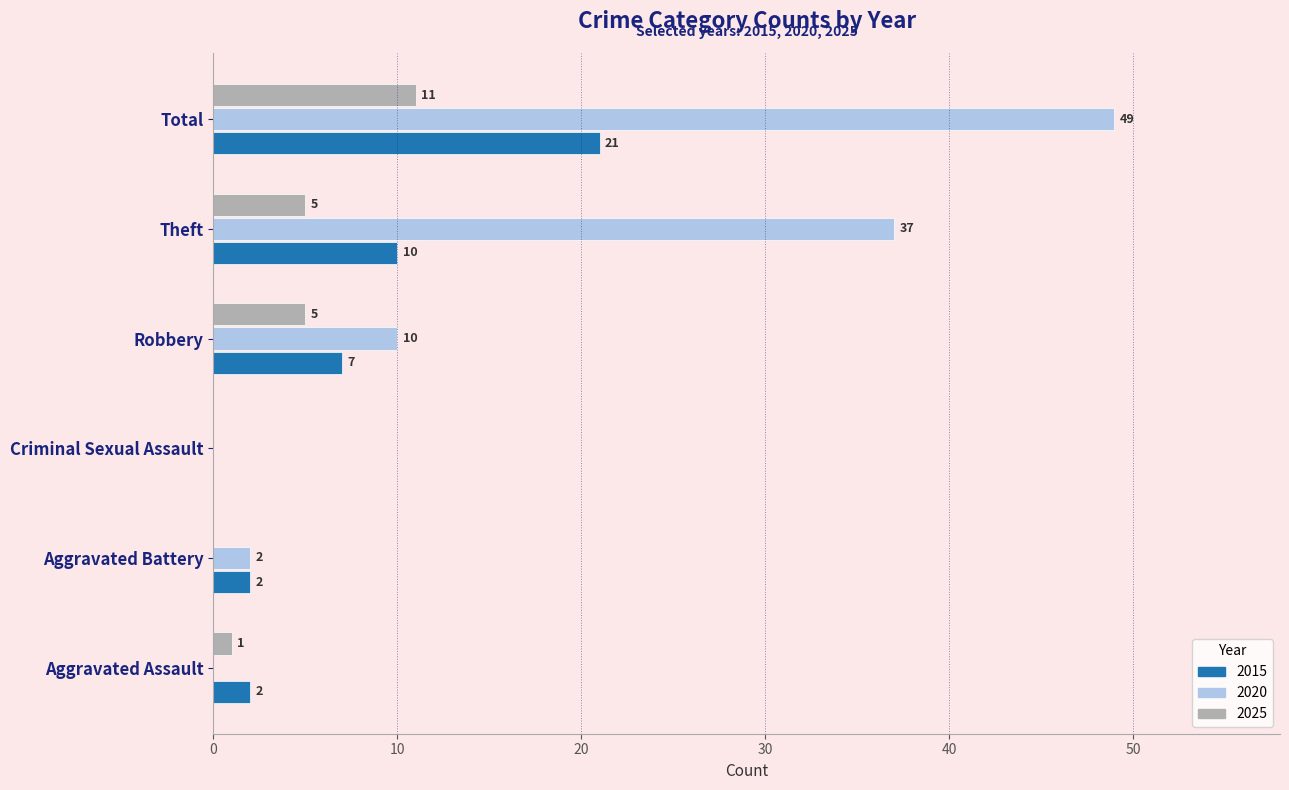

At which category does the chart reach its peak across all series?

Total